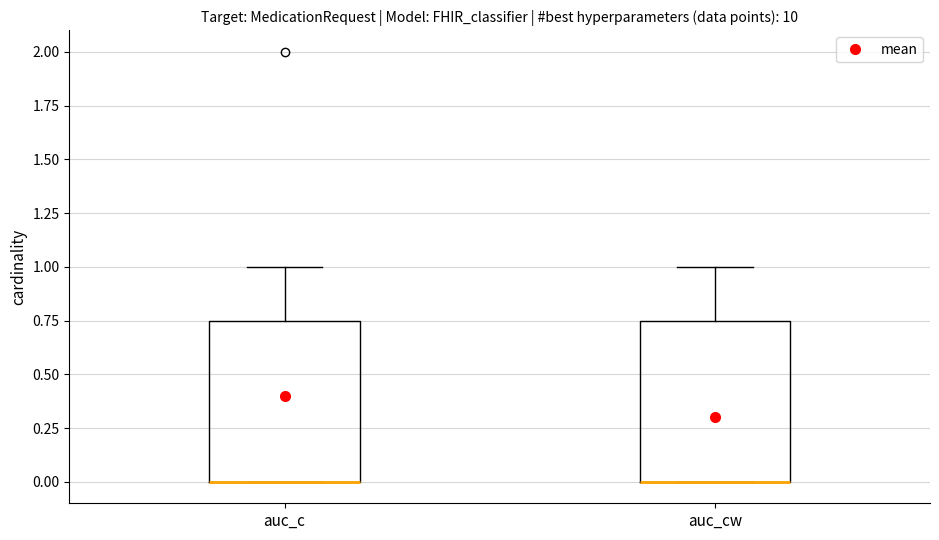

Reading left to right, transcribe this box plot: for each box, give where its median line is, the range the box spans, and where its two whiskers end, as read against the y-axis. The values are not printed on the chart, so give them approximately, as read against the axis.

auc_c: median 0.00 (drawn on the box's lower edge), box 0.00 to 0.75, whiskers 0.00 to 1.00
auc_cw: median 0.00 (drawn on the box's lower edge), box 0.00 to 0.75, whiskers 0.00 to 1.00